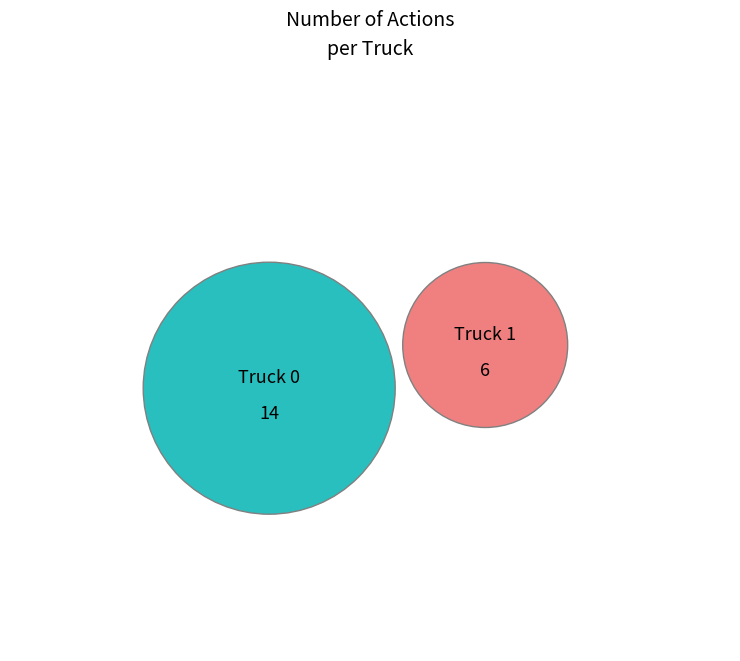

To the nearest percent, what portion does Truck 0 represent?

70%